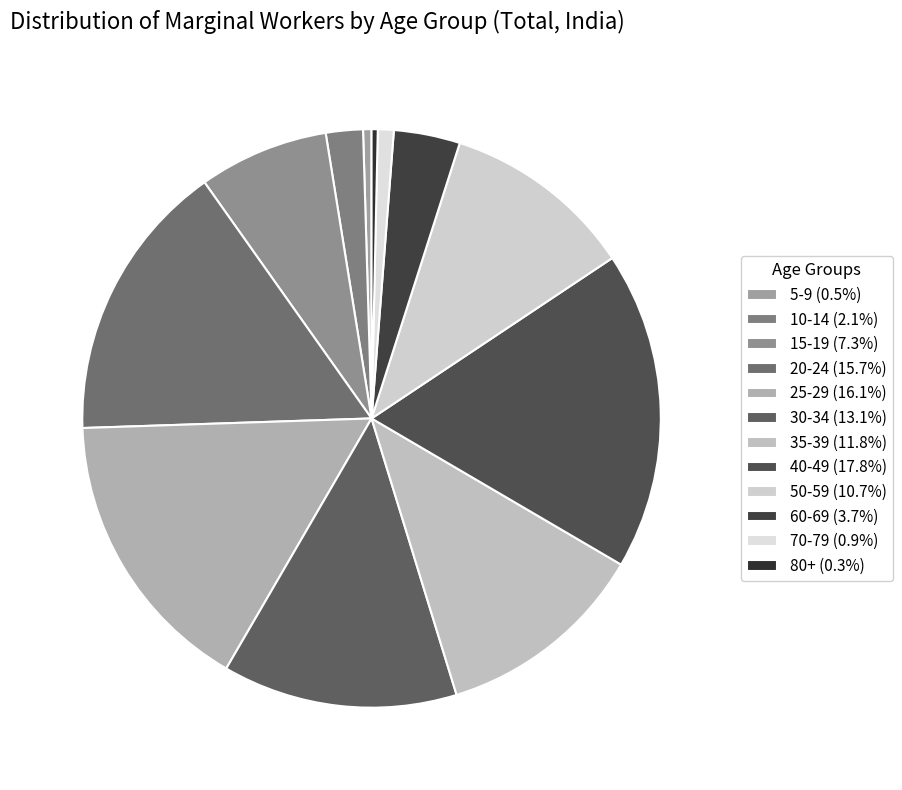

Is it true that 10-14 is 2% of the pie?

True